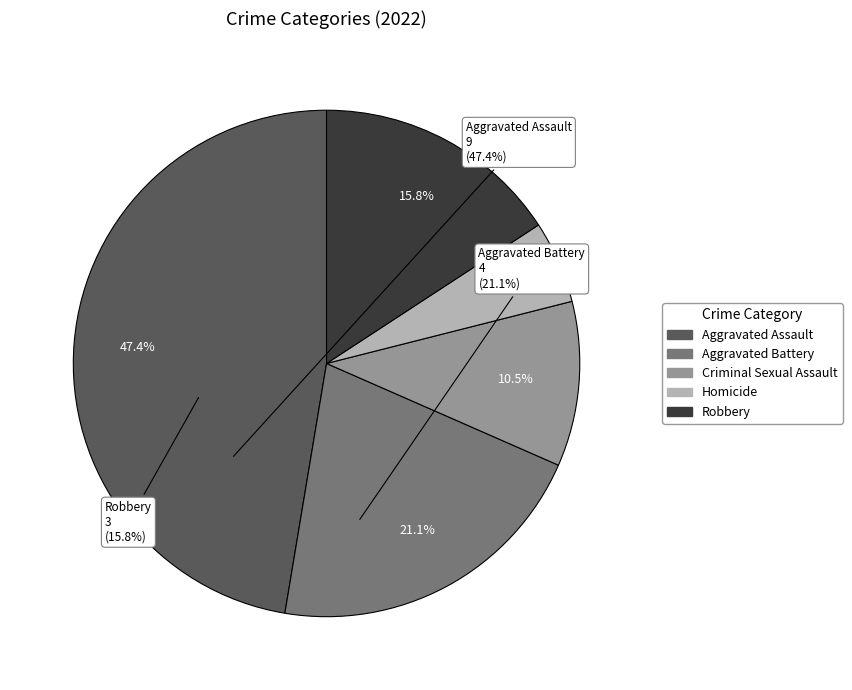

To the nearest percent, what is the difference between the largest and smallest slice percentages?

42%